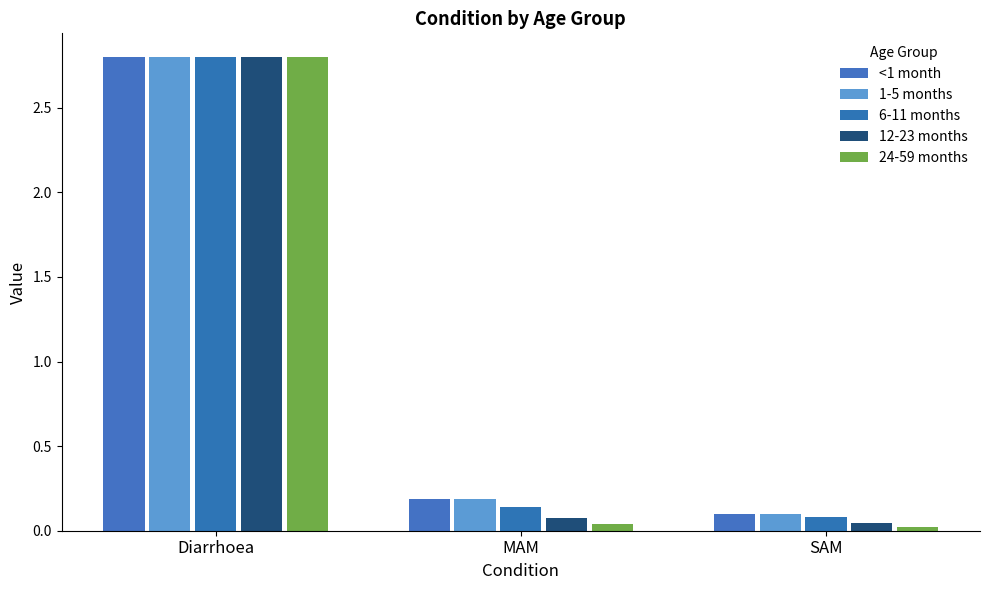

What is the total value across all series at SAM?

0.3